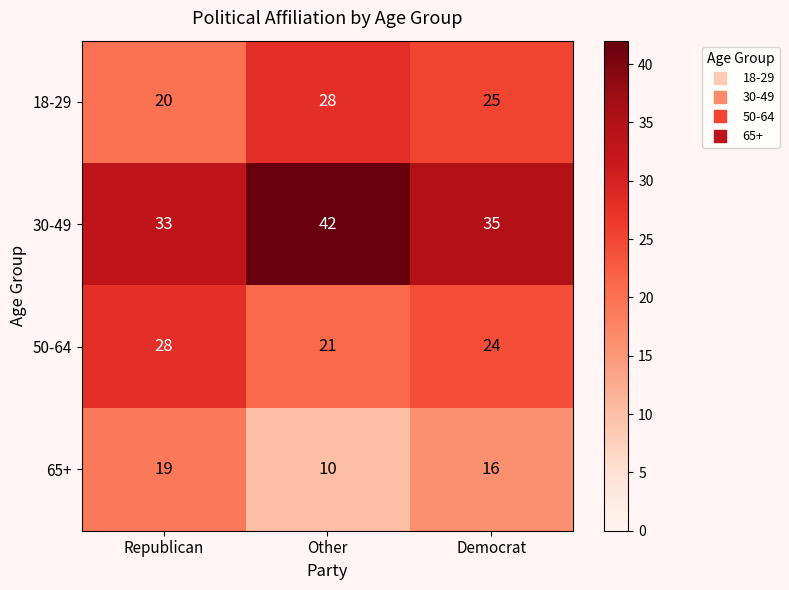

Which category has the lowest value across all series?

Other